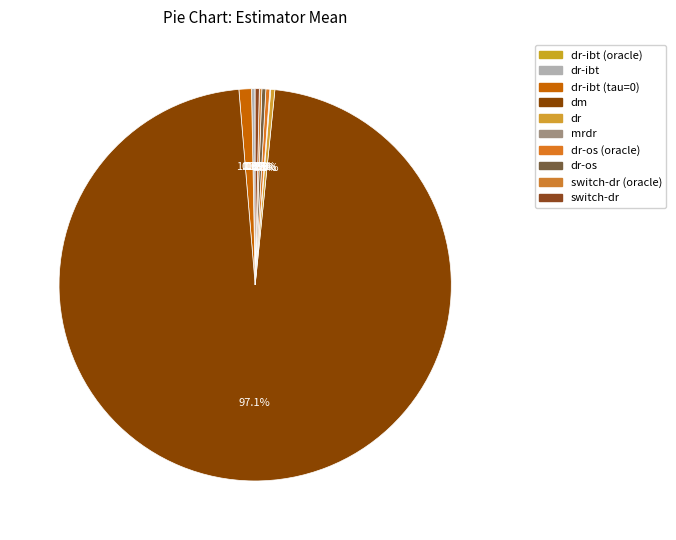

Combined, do switch-dr (oracle) and dr-os account for over 50%?

No